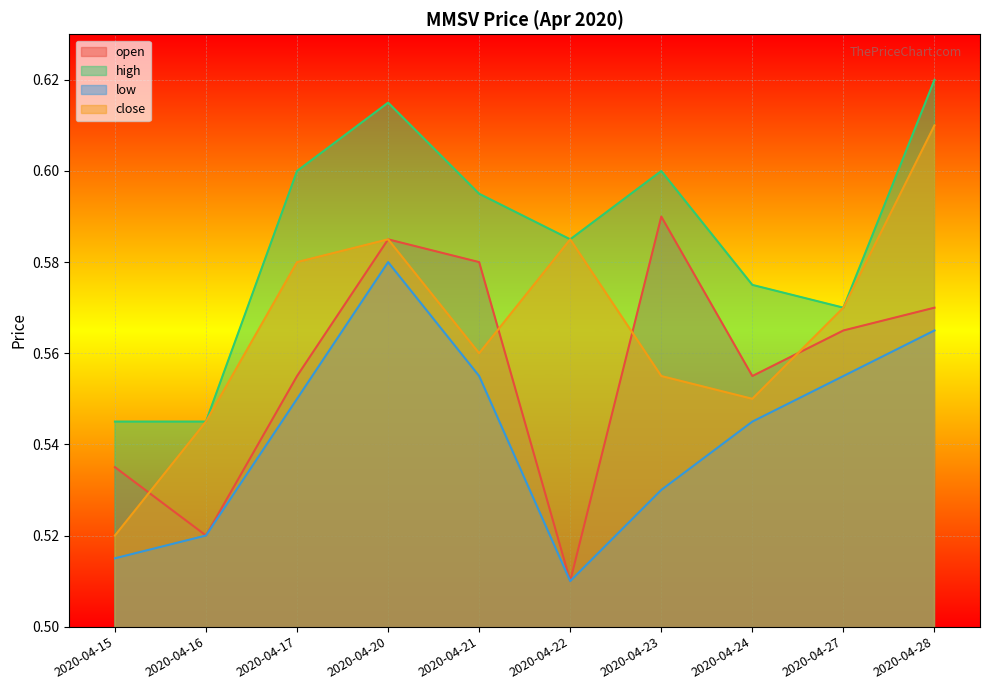

At how many categories does at least one series exceed 0?

10